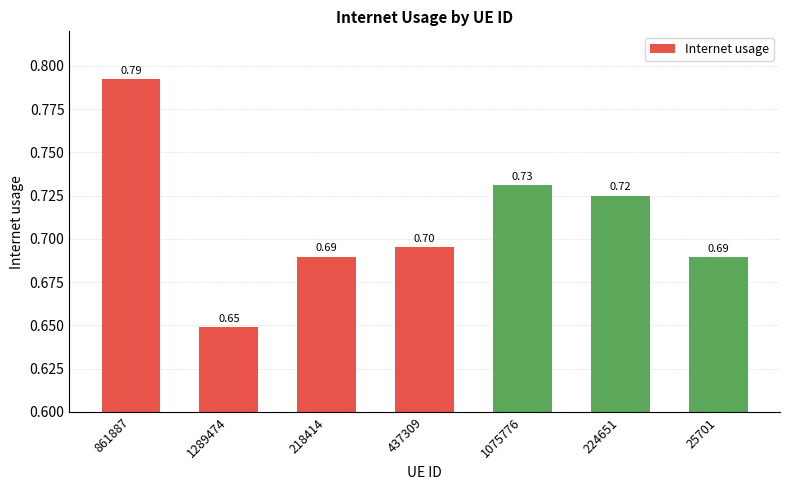

What is the label of the 3rd bar from the right?

1075776